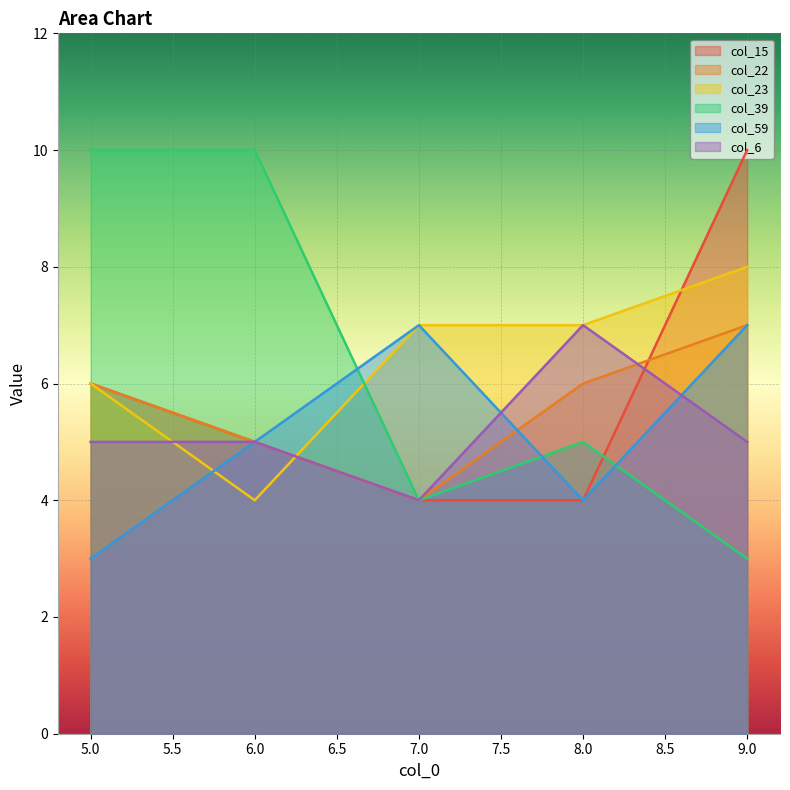

What are all the series names shown in the legend?

col_15, col_22, col_23, col_39, col_59, col_6